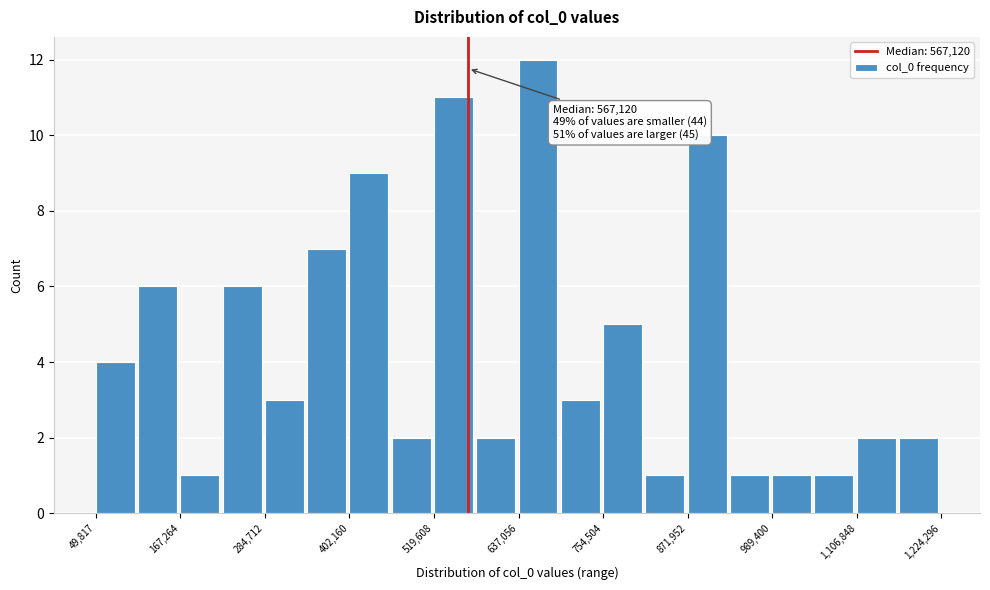

Read against the x-axis, roughly where is the centre of the tallest bar?

660000